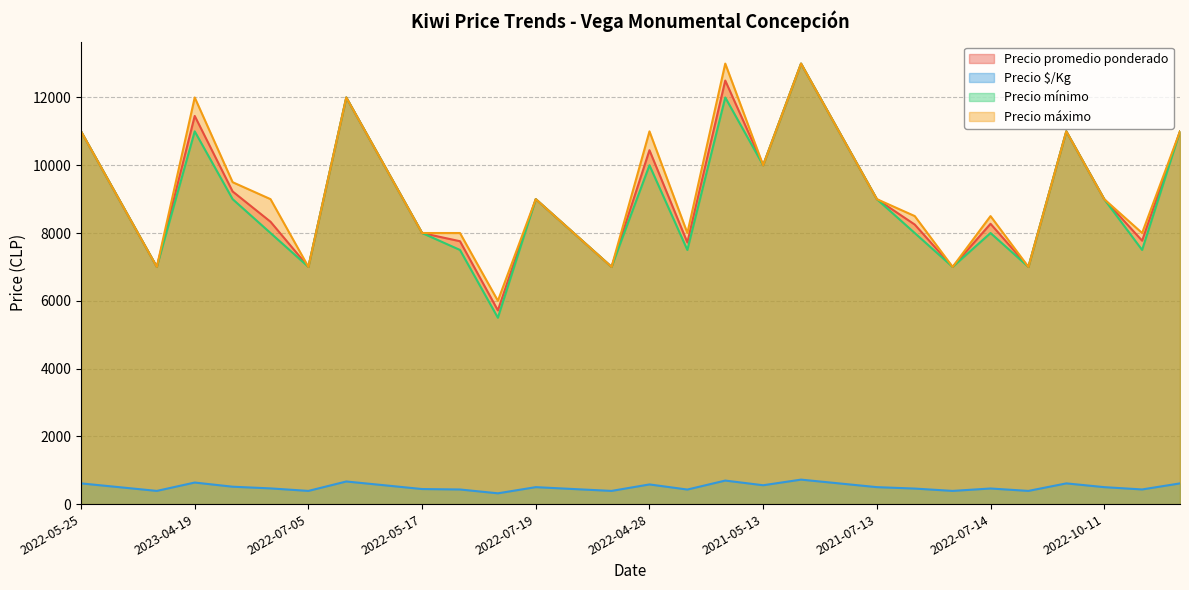

True or false: Precio $/Kg has a value of 684 at 2022-09-06.

False